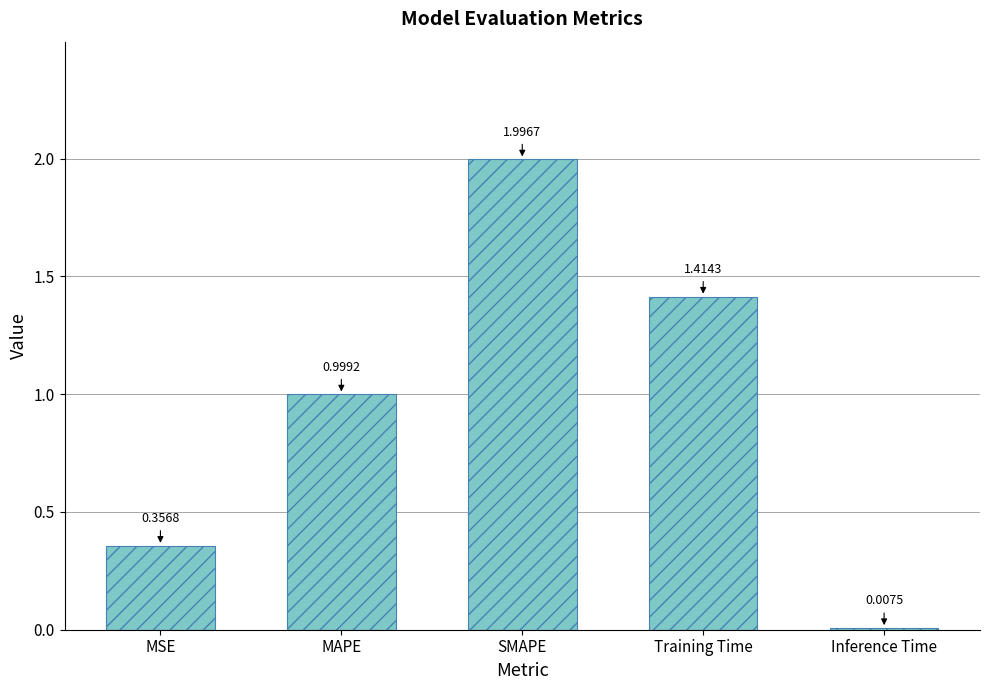

At which label is the value closest to 1?

MAPE